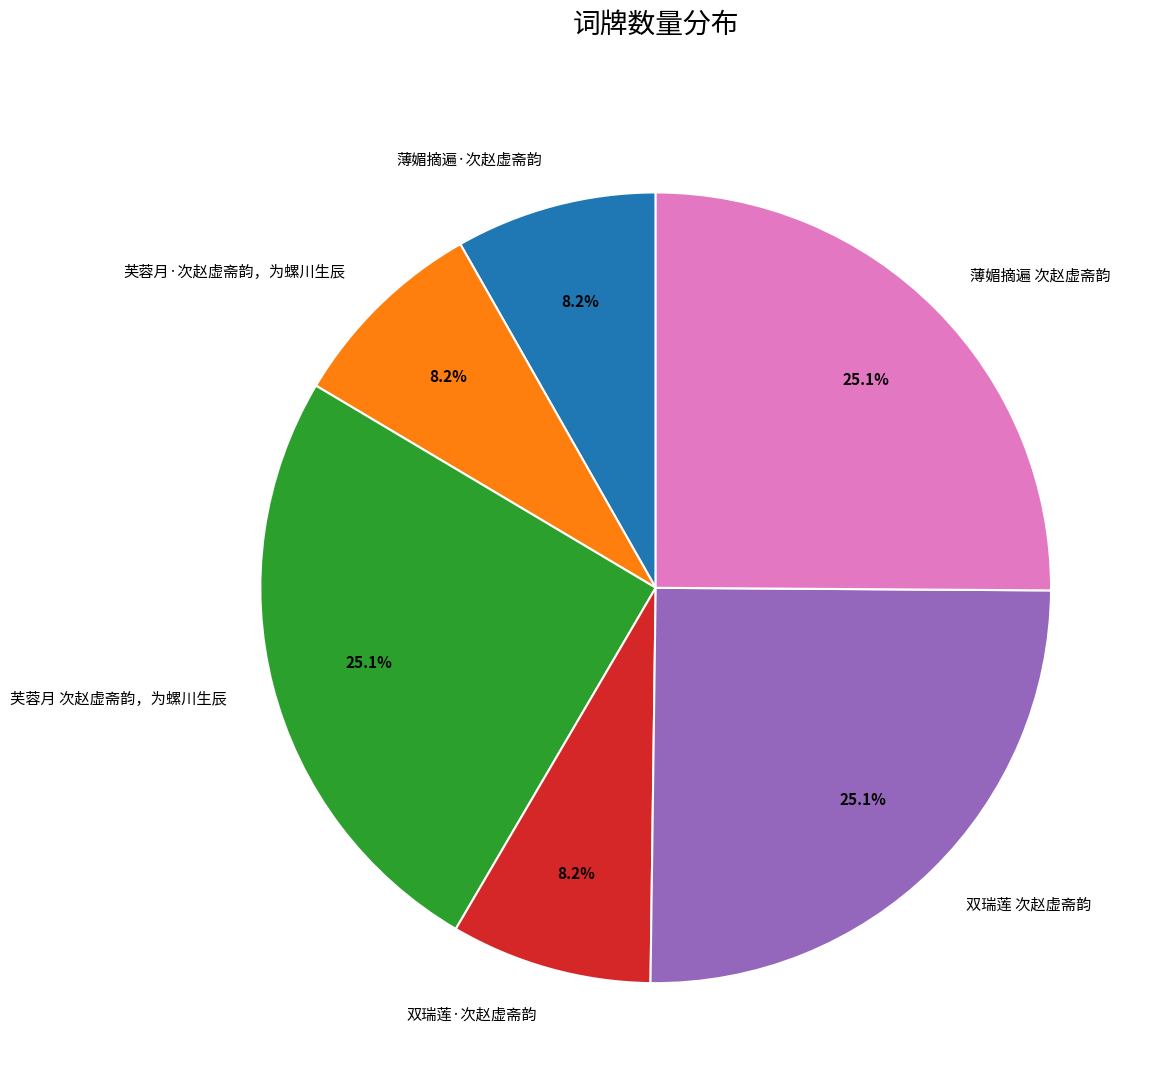

Is it true that 芙蓉月·次赵虚斋韵，为螺川生辰 is 1% of the pie?

False